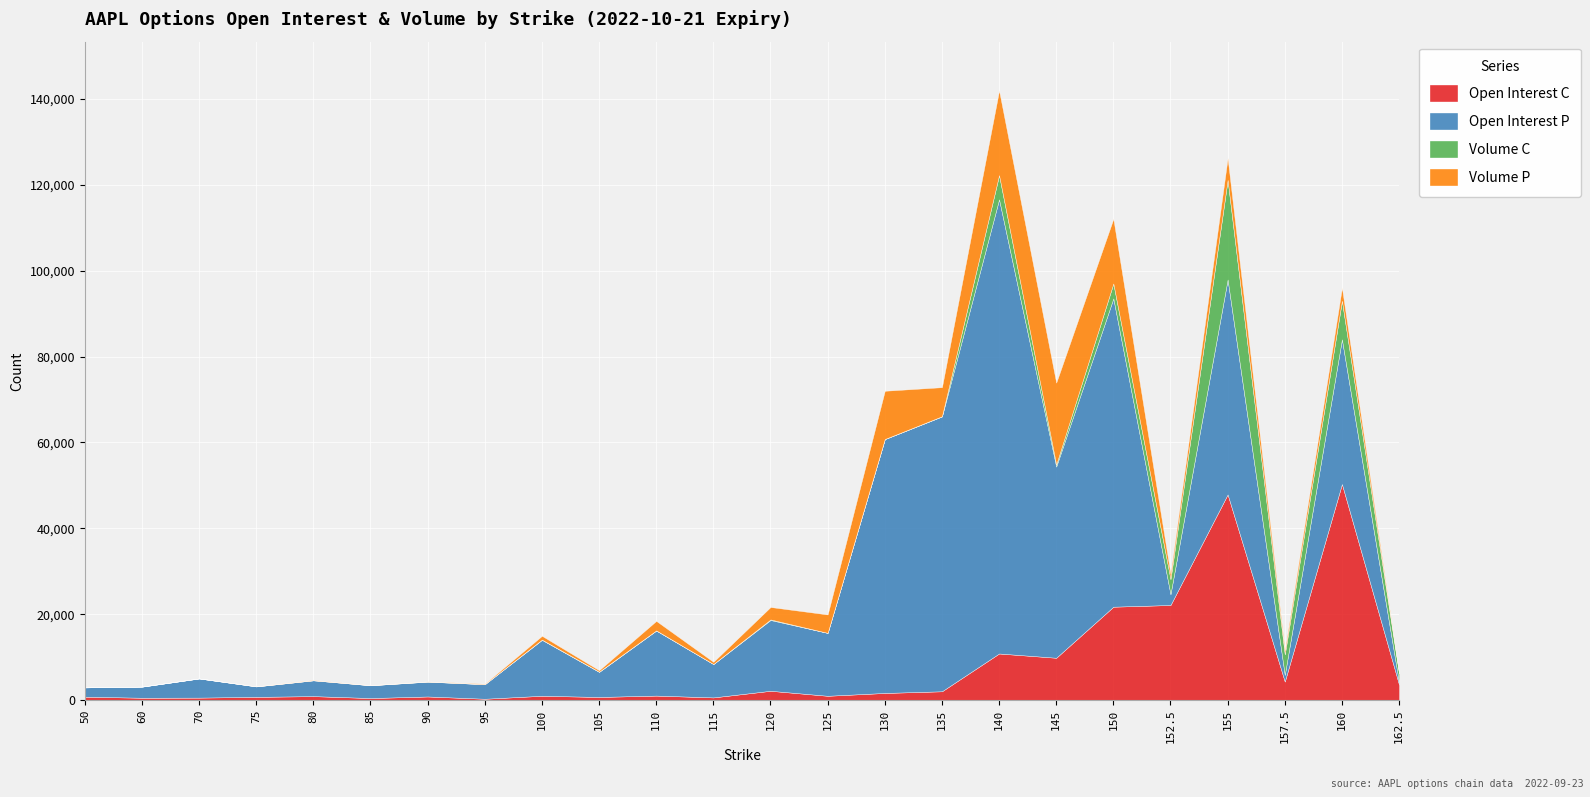

Where is open_interest_C nearest to the value 25301?

152.5